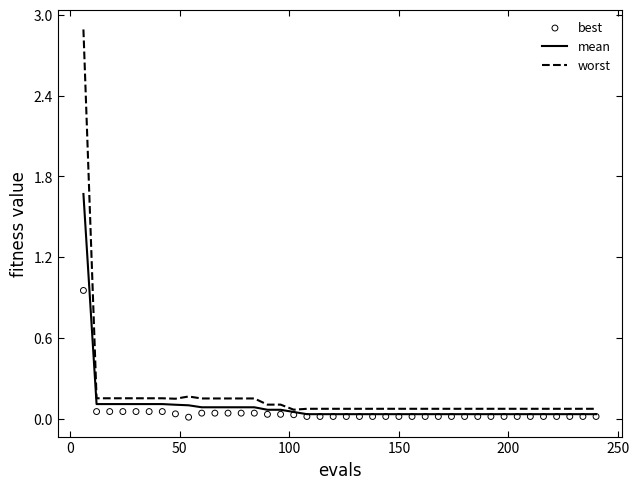

At how many categories does at least one series exceed 1?

1